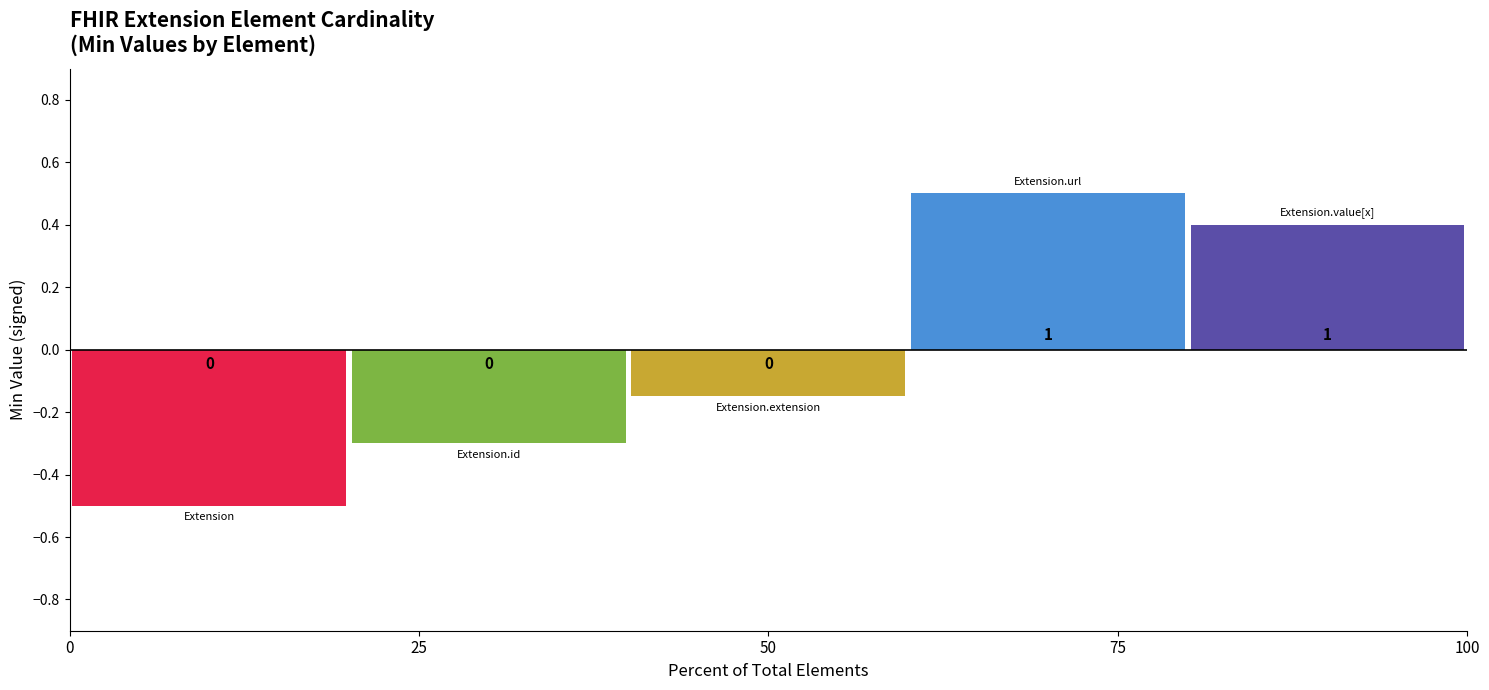

The value at Extension.url is 1. True or false?

True